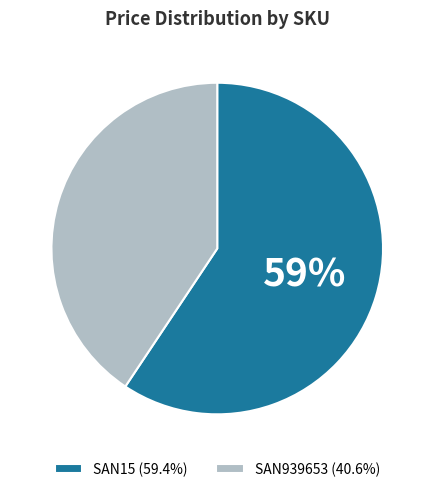

Do SAN15 (59.4%) and SAN939653 (40.6%) together represent more than half of the pie?

Yes